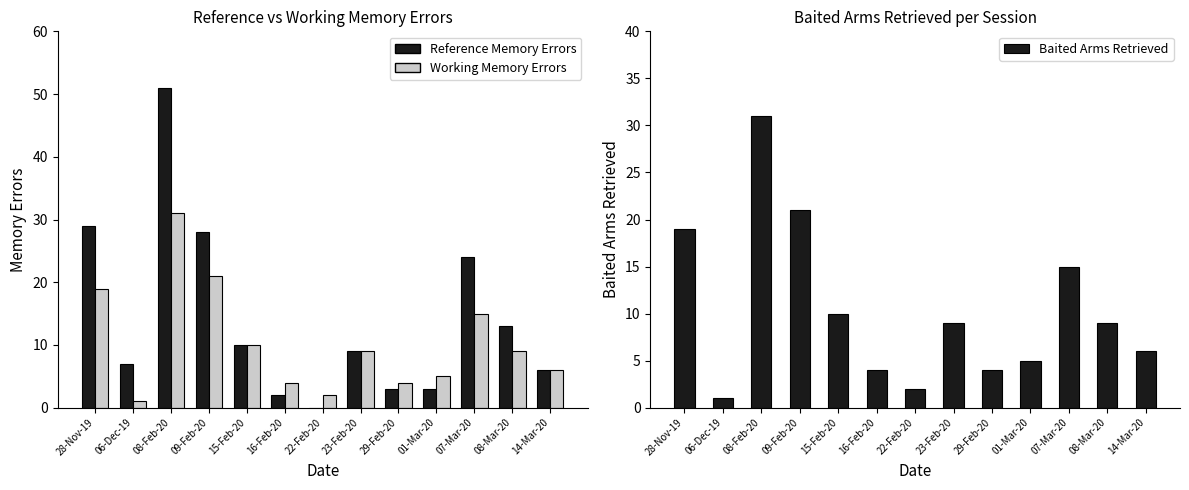

What is the difference between the second highest and second lowest values in the Reference Memory Errors series?

27